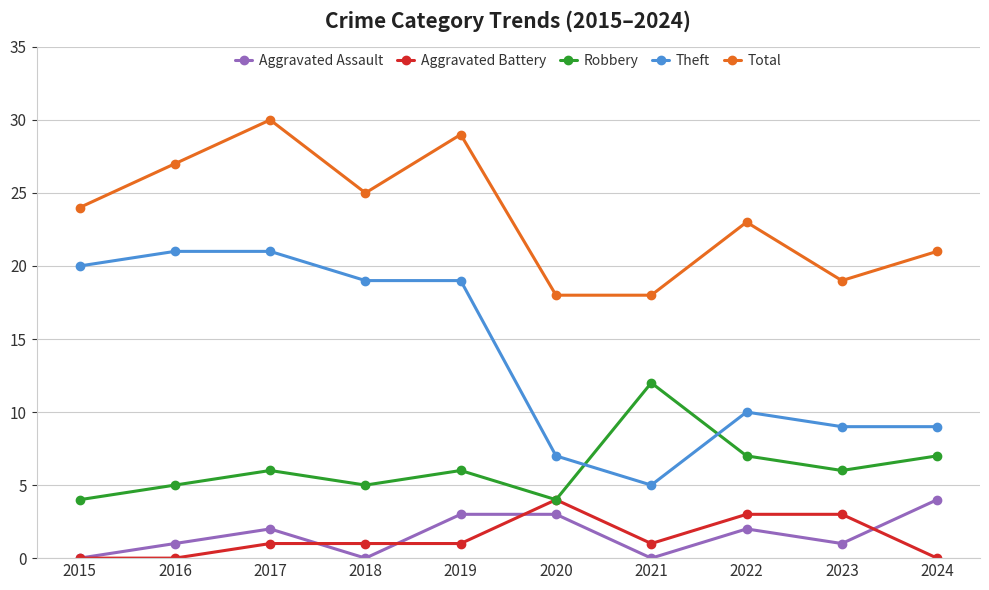

Between 2017 and 2018, which series saw the biggest shift?

Total